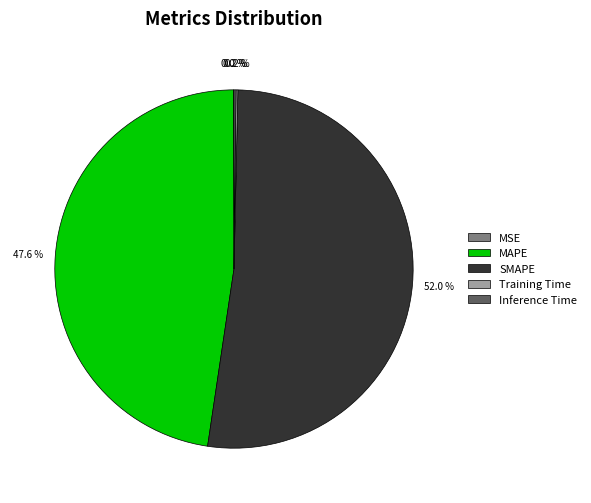

What is the majority slice?

SMAPE